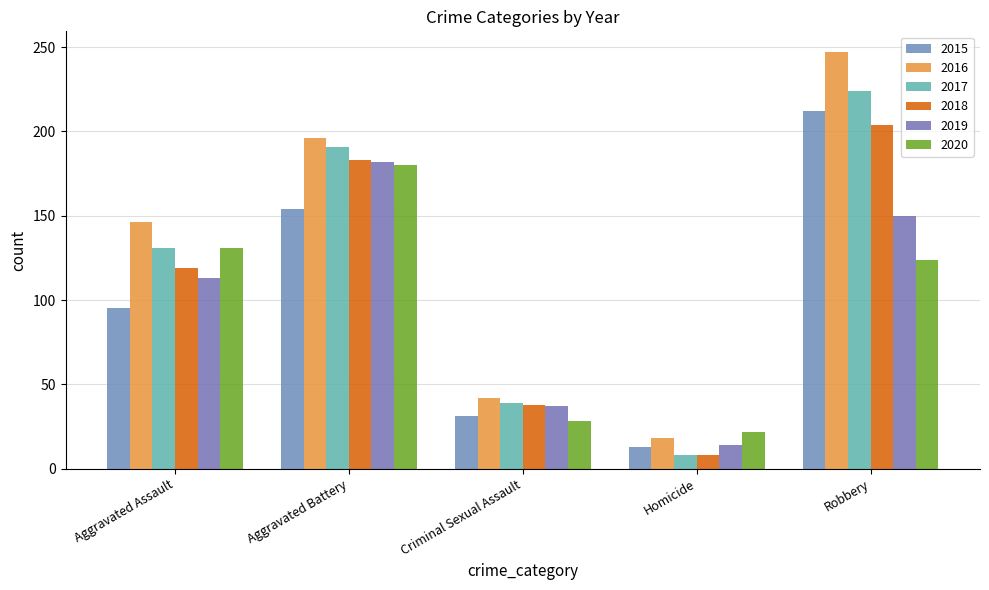

Count the number of categories in the chart.

5